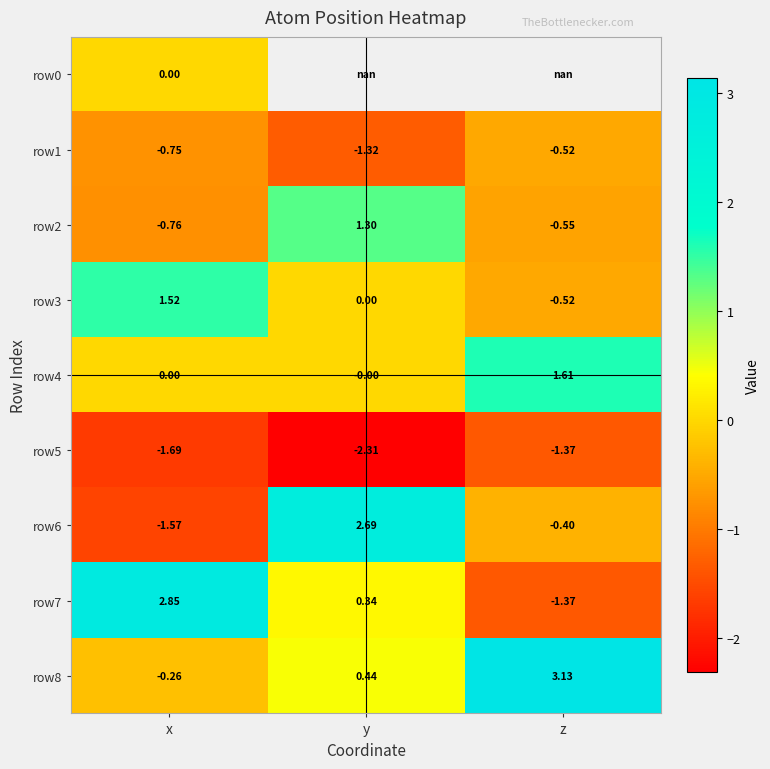

How many values in row2 are above zero?

1